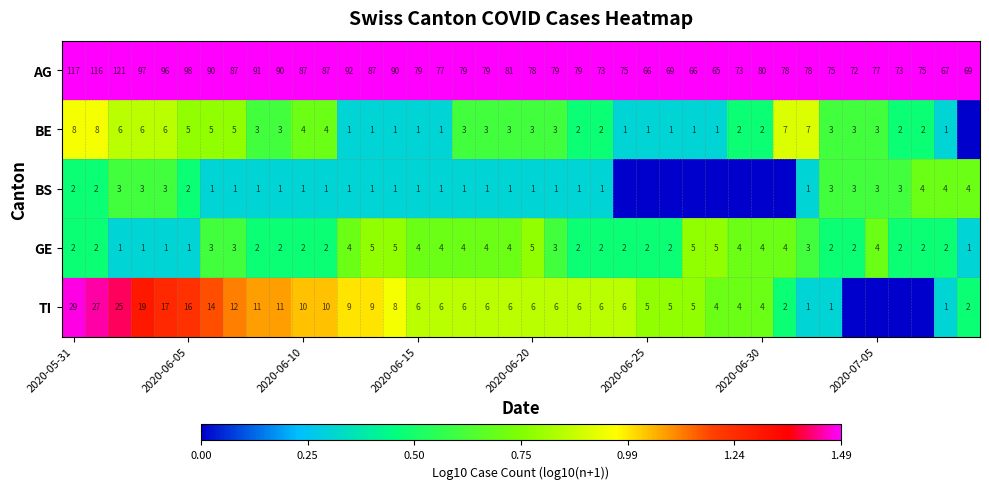

What is the average value of the AG series?

83